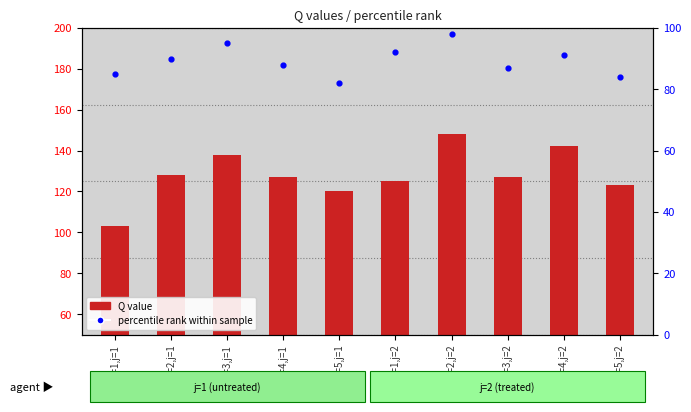

Which series has the largest total across all categories?

Q value